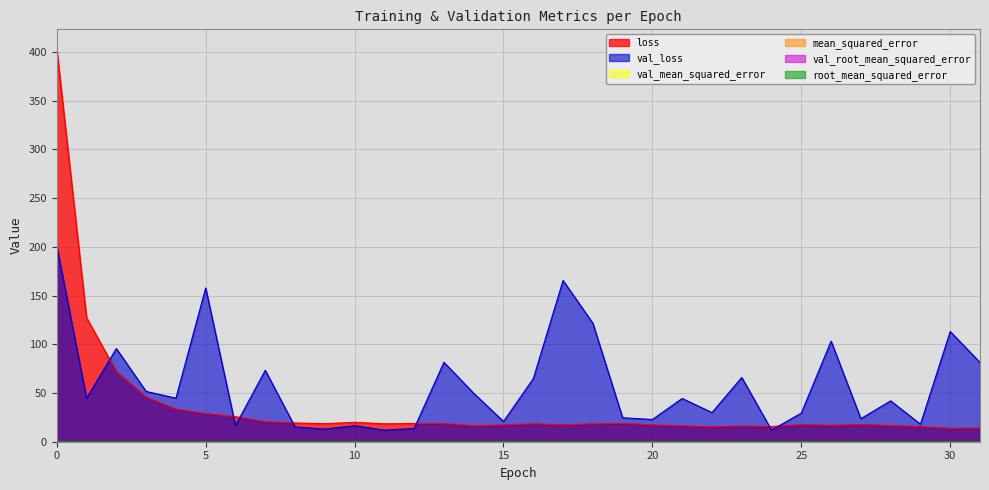

True or false: val_mean_squared_error and val_root_mean_squared_error intersect in this chart.

False